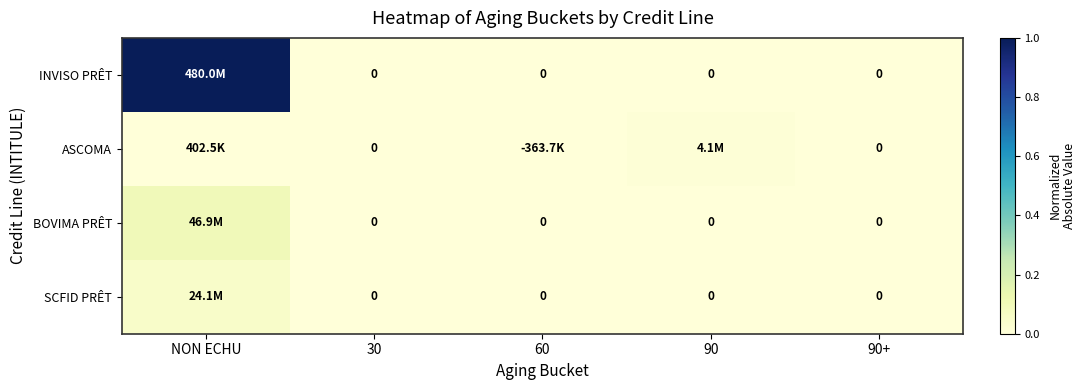

Count the number of categories in the chart.

5